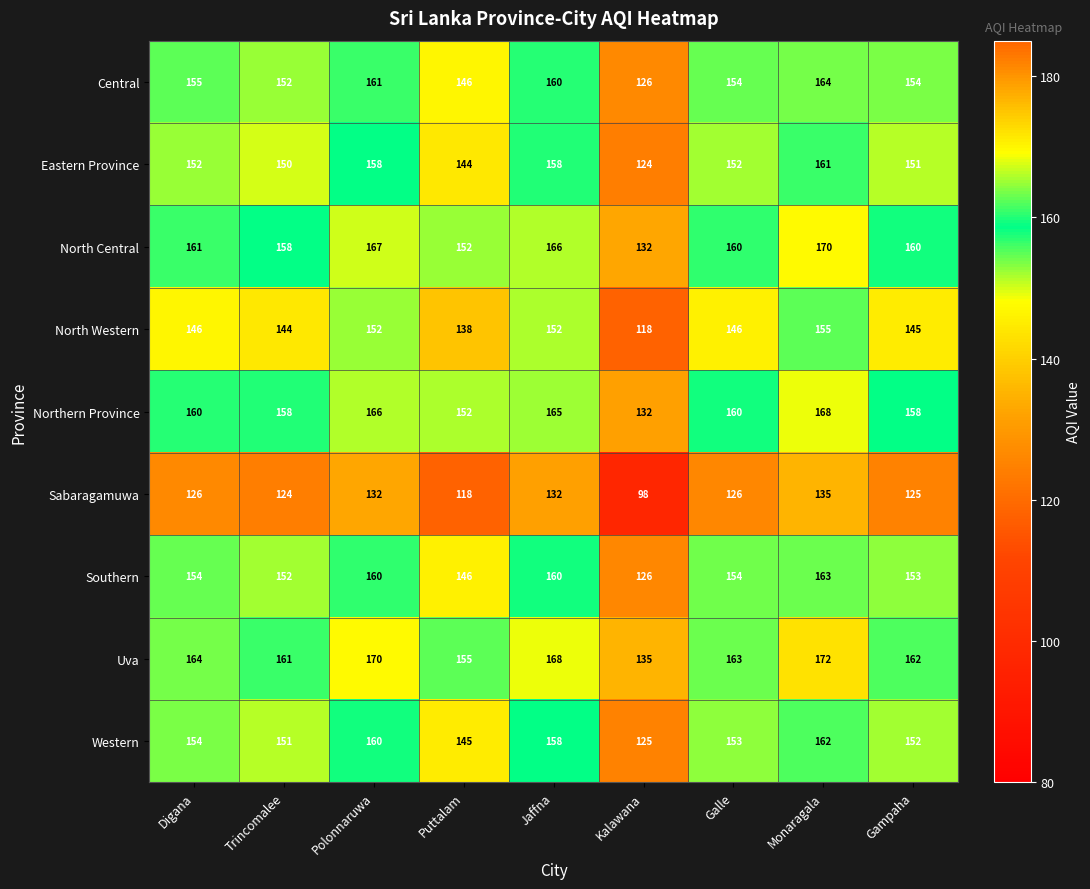

The value of Western at Trincomalee is 231. True or false?

False